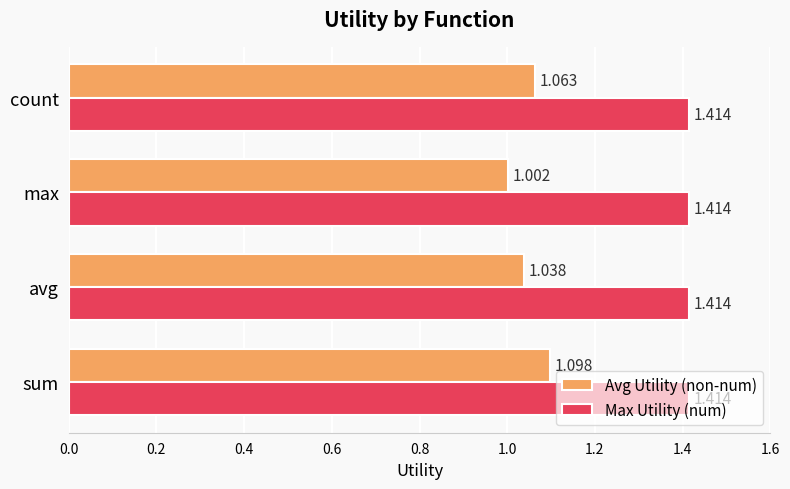

What are all the series names shown in the legend?

Avg Utility (non-num), Max Utility (num)